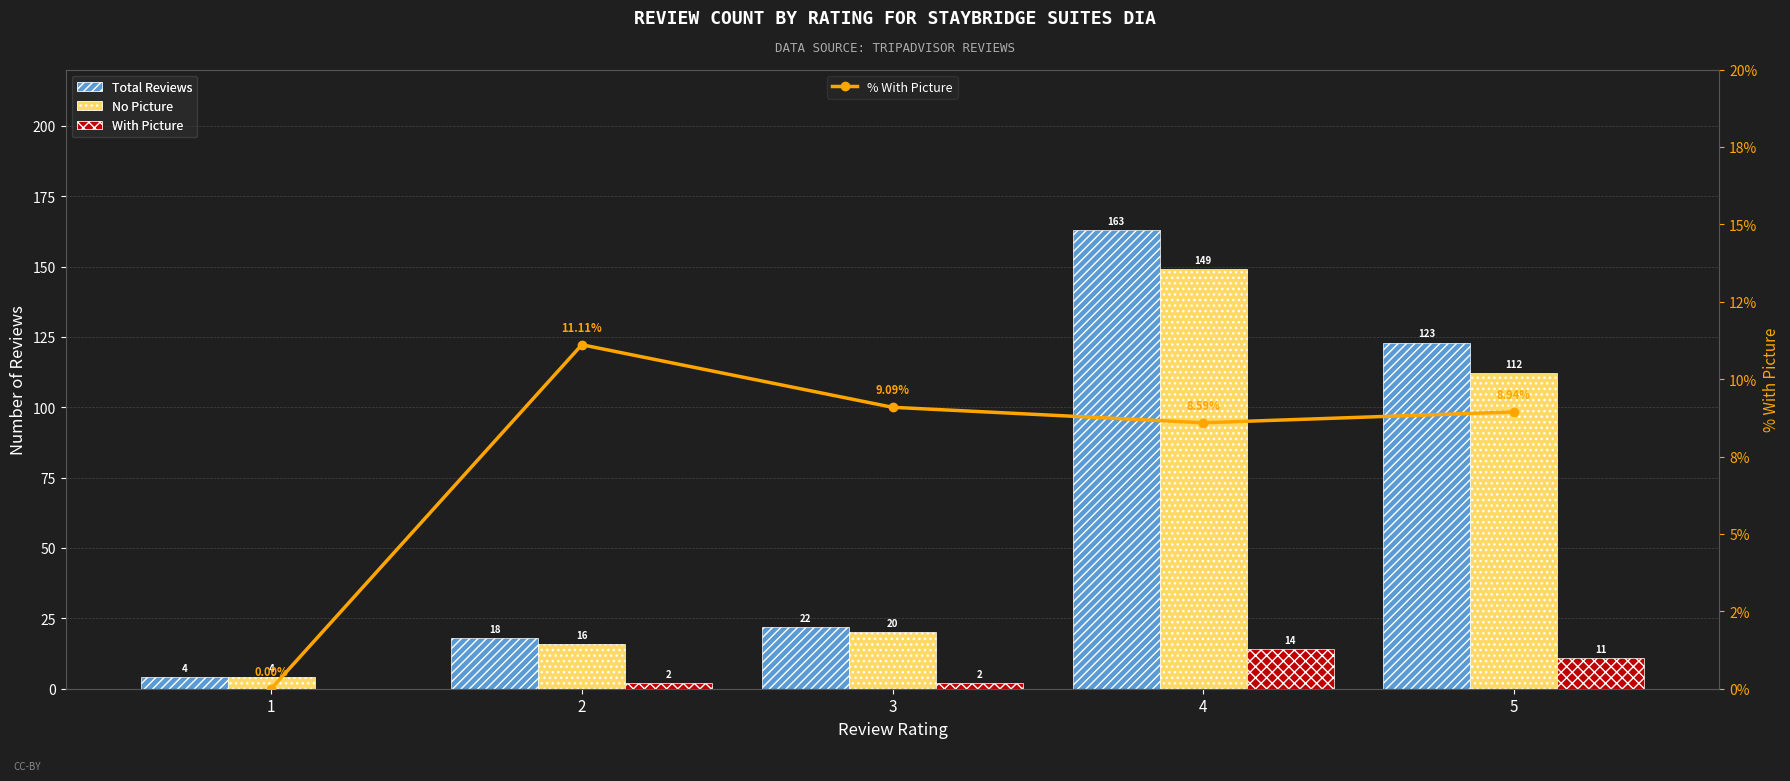

What are all the series names shown in the legend?

Total Reviews, No Picture, With Picture, % With Picture